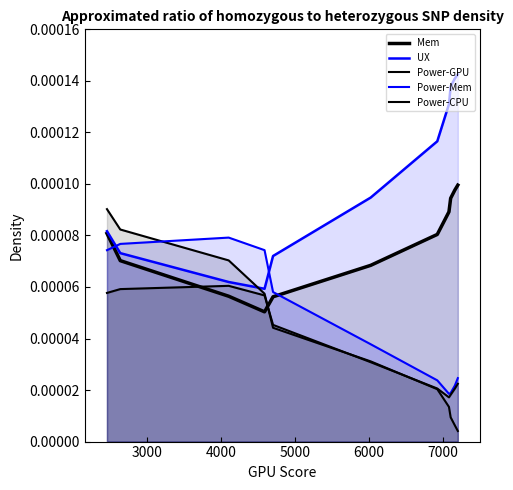

What are all the series names shown in the legend?

Mem, UX, Power-GPU, Power-Mem, Power-CPU